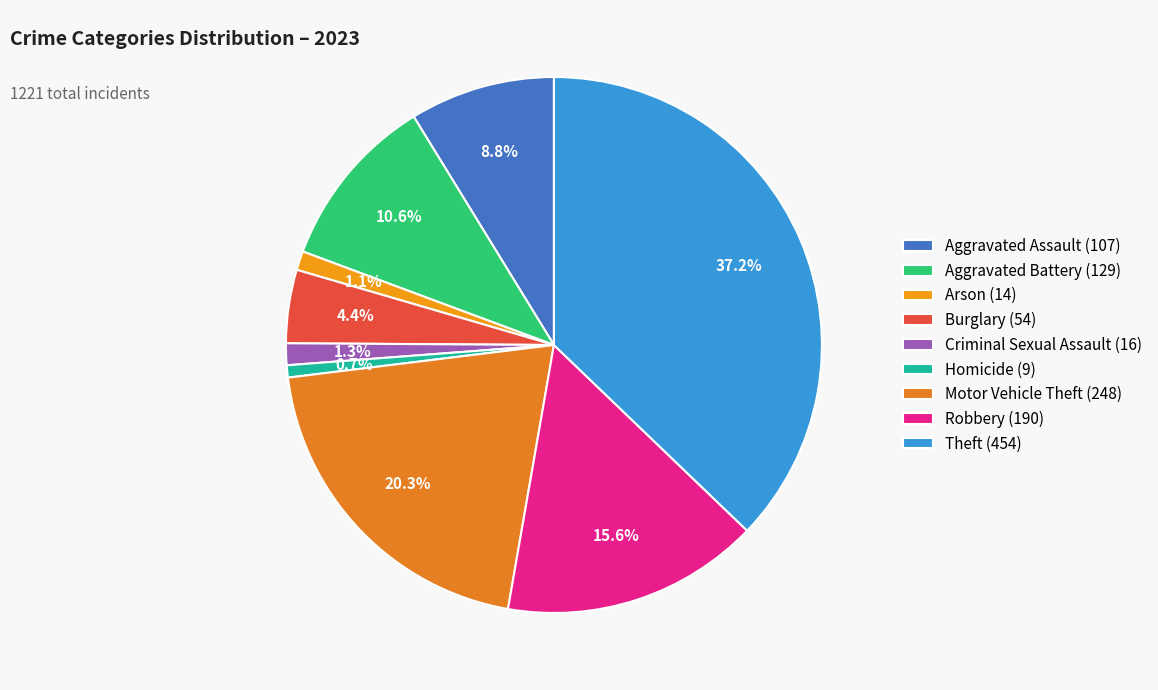

Do Motor Vehicle Theft and Homicide together represent more than half of the pie?

No